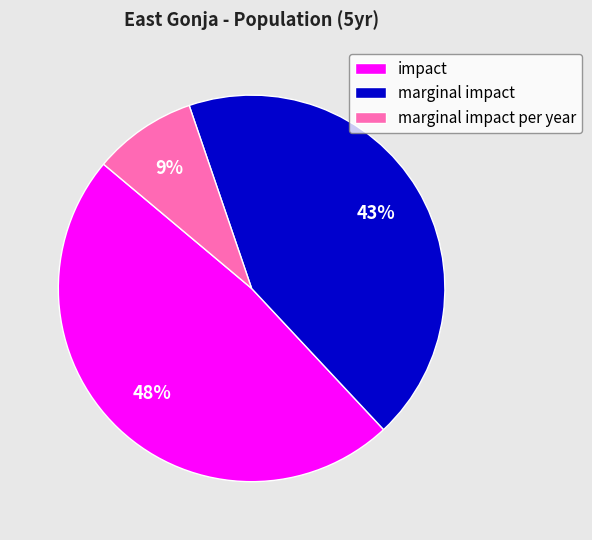

To the nearest percent, what is the average slice percentage?

33%